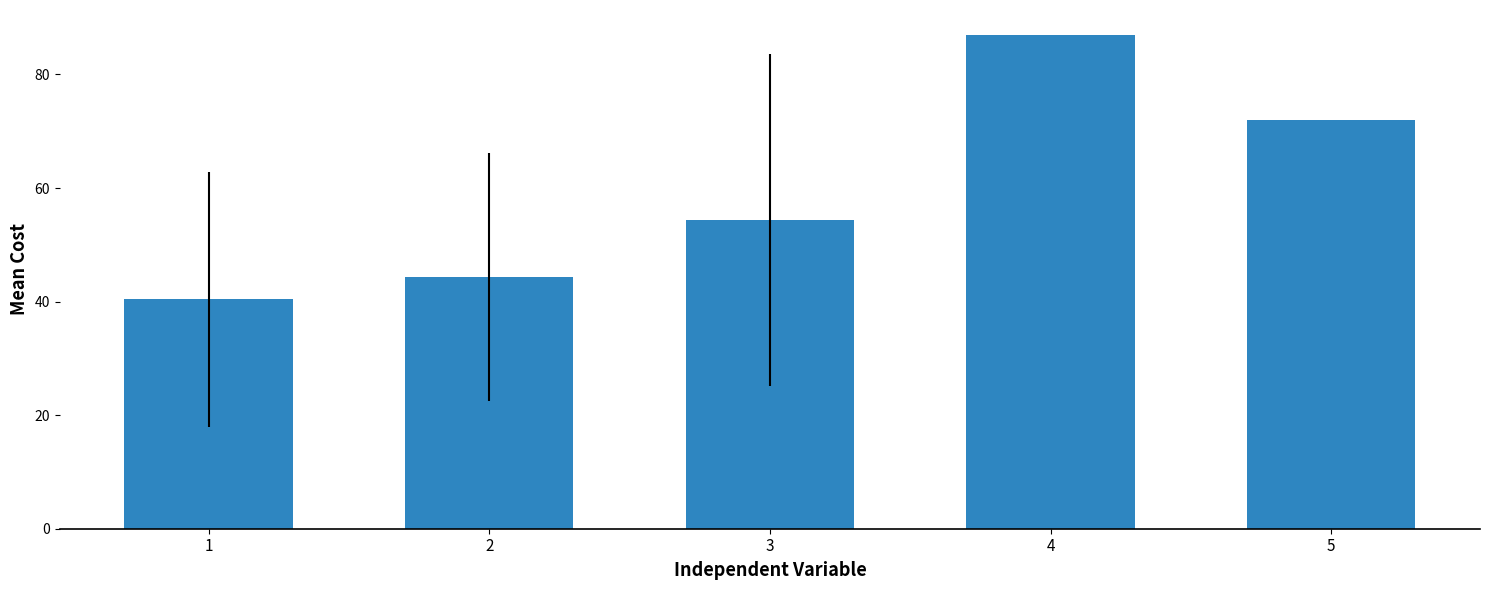

What is the sum of the values at 2 and 5?

116.3